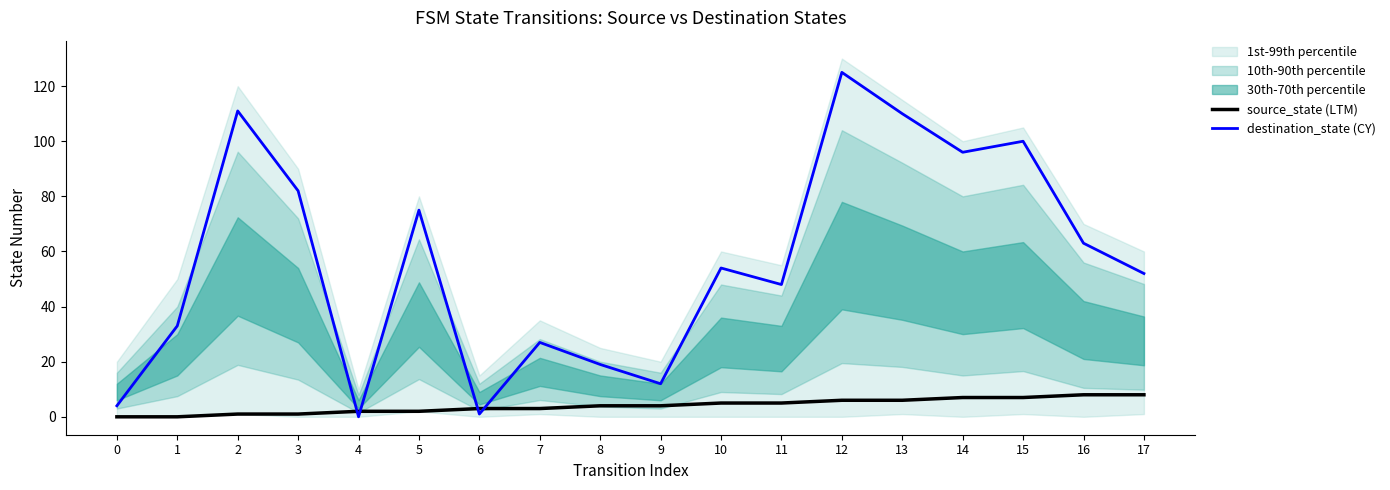

Is it true that source_state (LTM) equals 5 at 11?

True